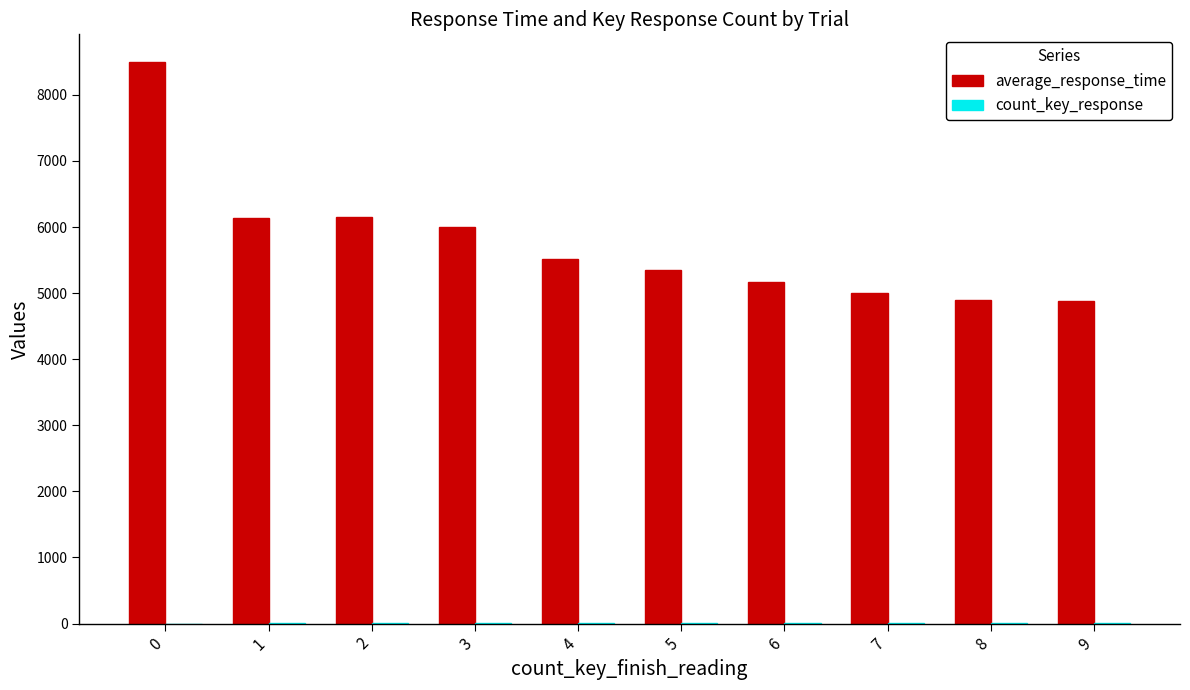

Which series changed the most between 0 and 7?

average_response_time